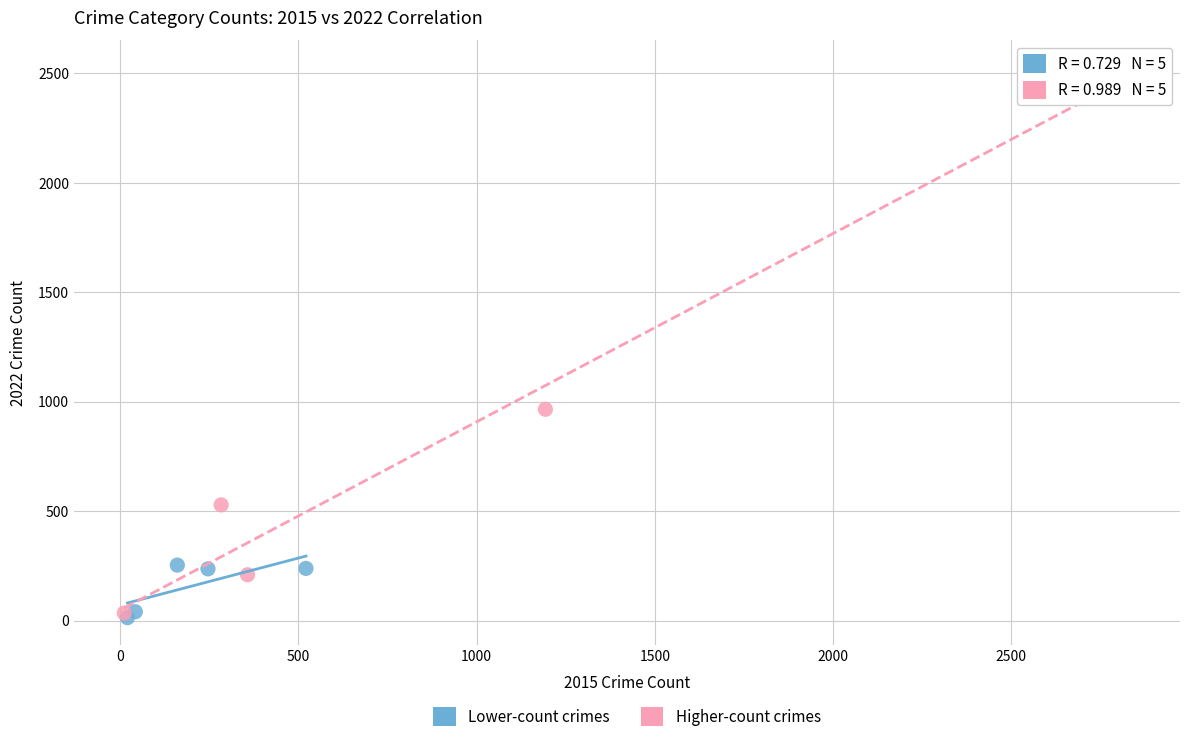

Which series reaches the maximum Y coordinate?

Higher-count crimes